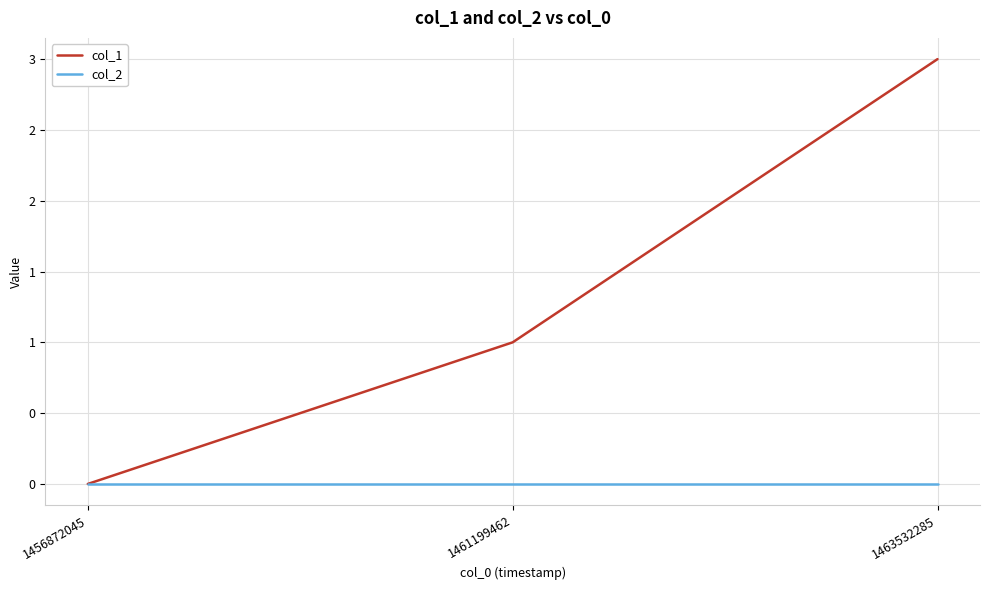

At which label is col_2 closest to 0?

1456872045